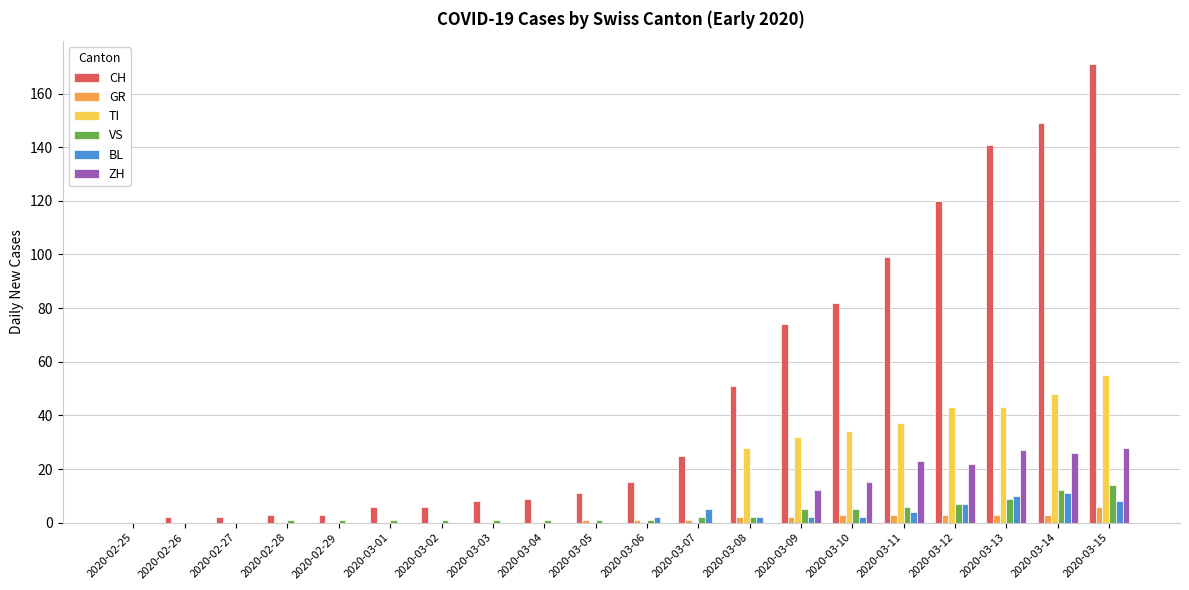

Which series changed the most between 2020-03-01 and 2020-03-06?

CH